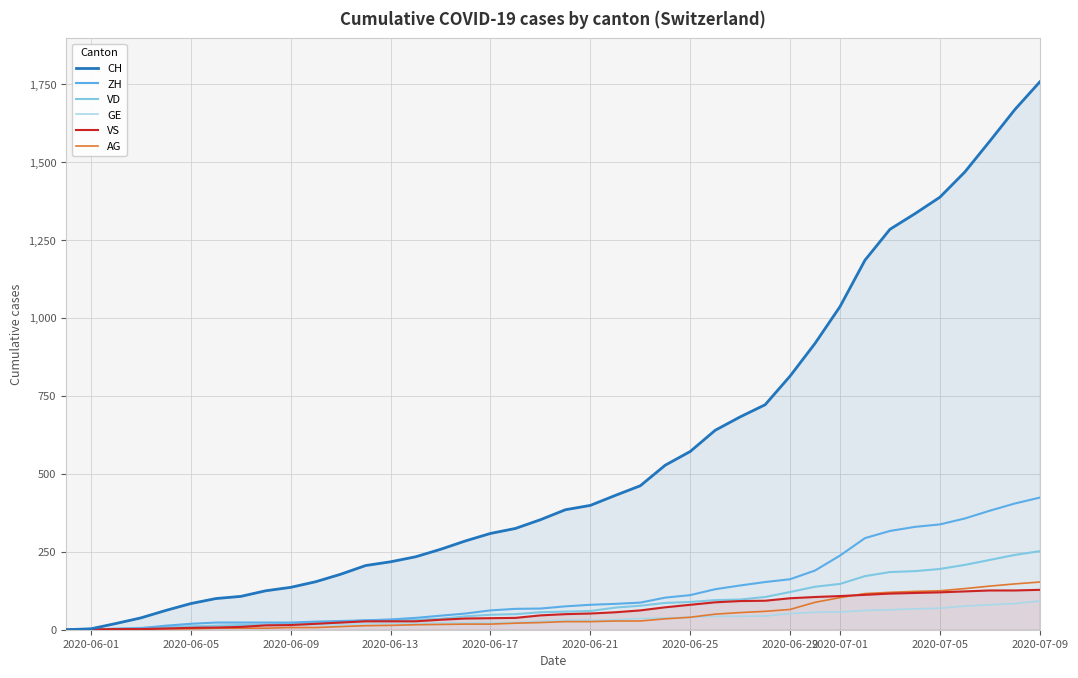

True or false: GE and VD cross at least once.

False